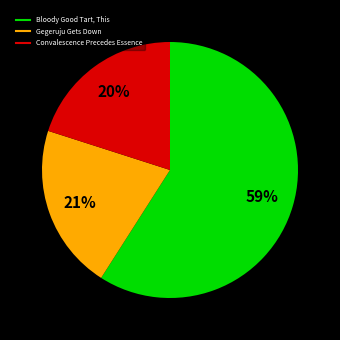

To the nearest percent, what is the average slice percentage?

33%